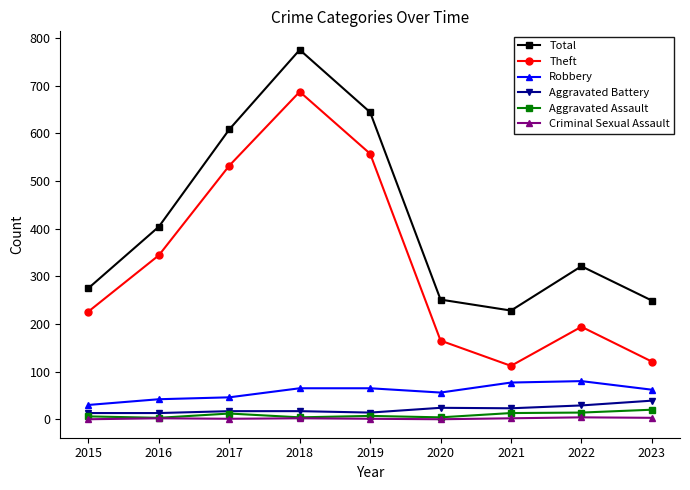

Which label corresponds to the largest value in the chart?

2018